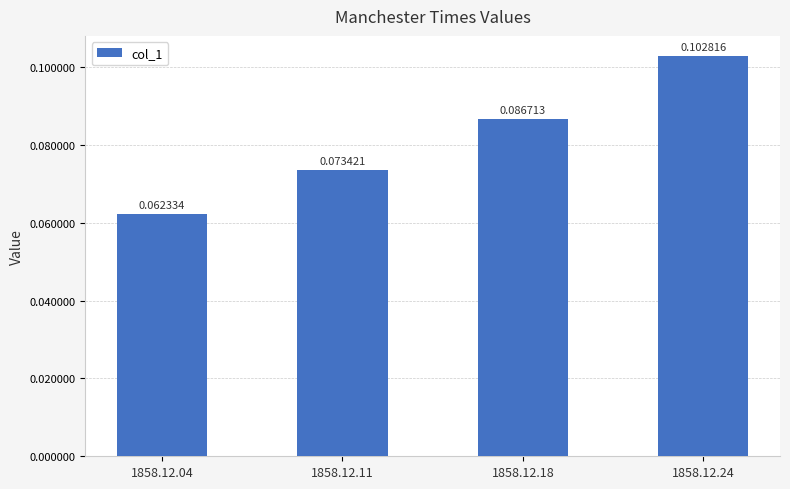

List the labels in order of value, largest first.

1858.12.24, 1858.12.18, 1858.12.11, 1858.12.04